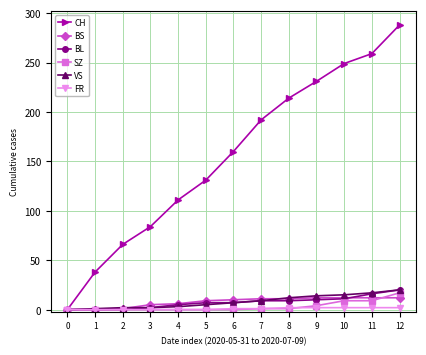

Which series has the largest total across all categories?

CH